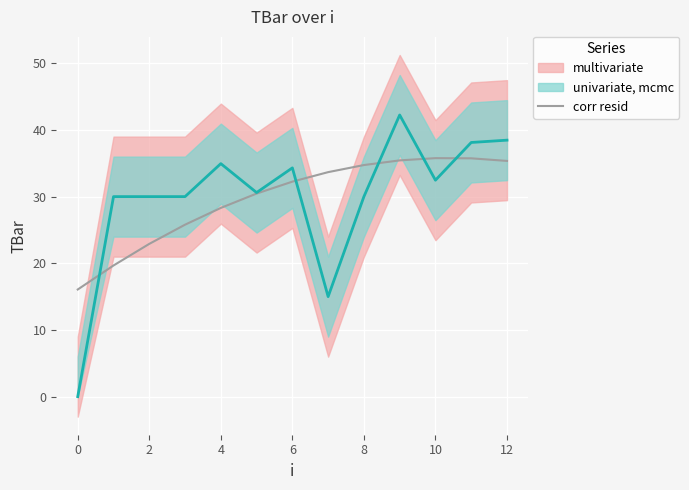

The chart shows a value of 14.6 at 12. True or false?

False